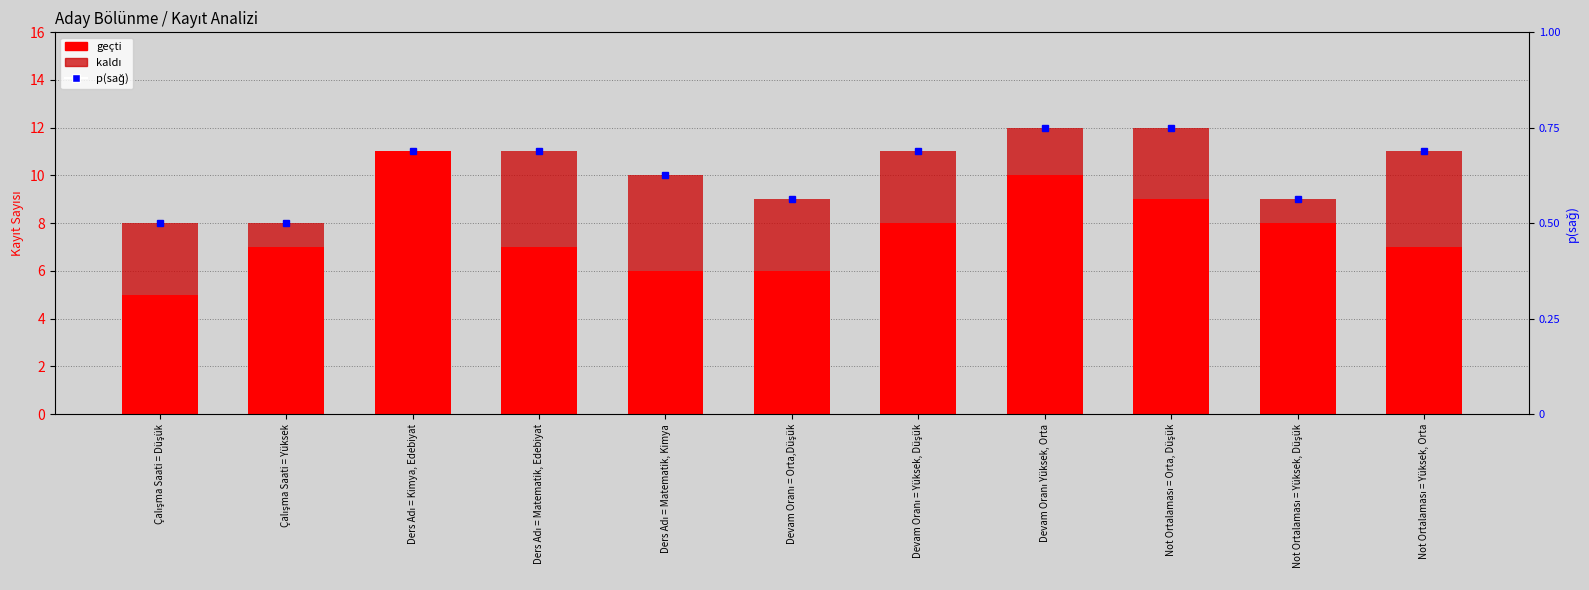

What is the sum of the geçti values at Not Ortalaması = Orta, Düşük and Devam Oranı = Orta,Düşük?

15.0